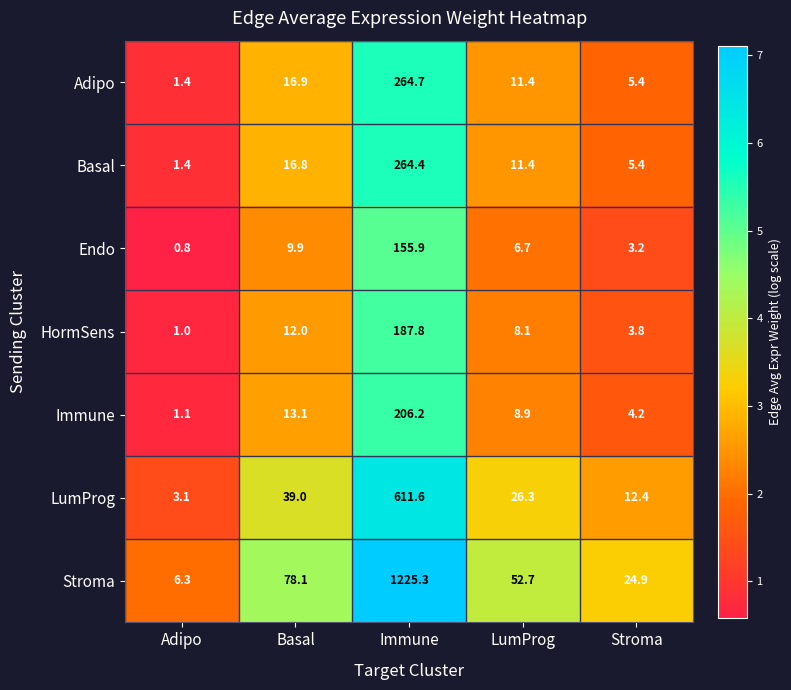

Read the Stroma value at Immune.

1225.3